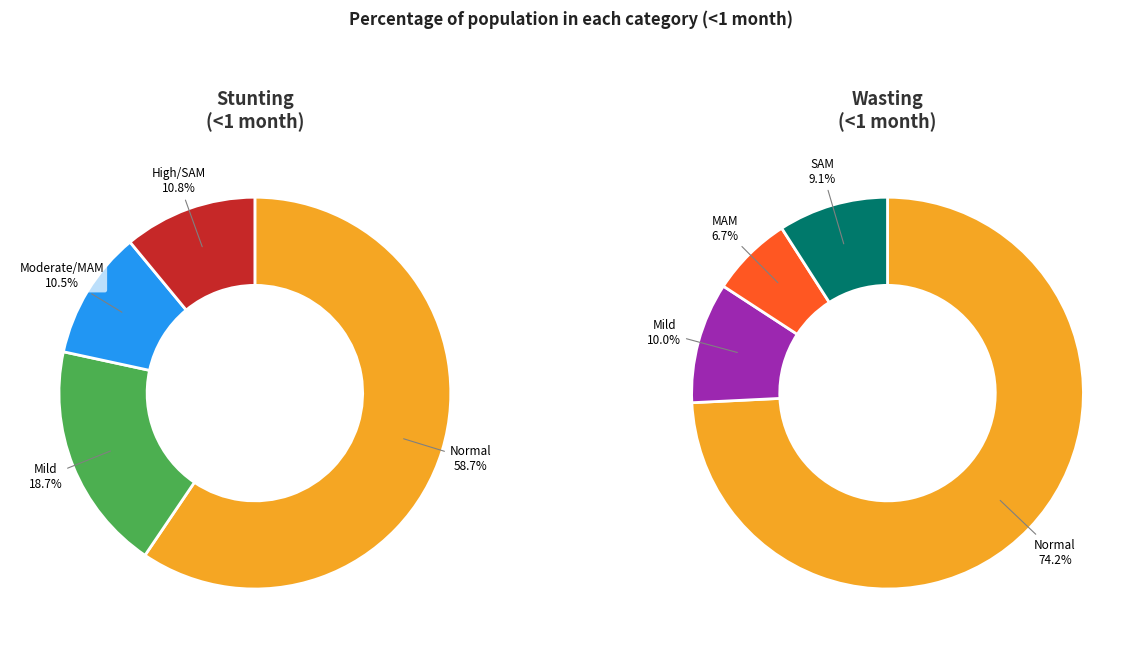

Which category has the smallest portion of the pie?

Moderate/MAM